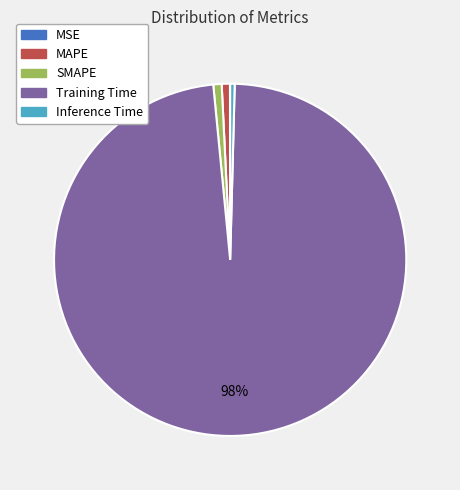

Which category has the biggest portion of the pie?

Training Time